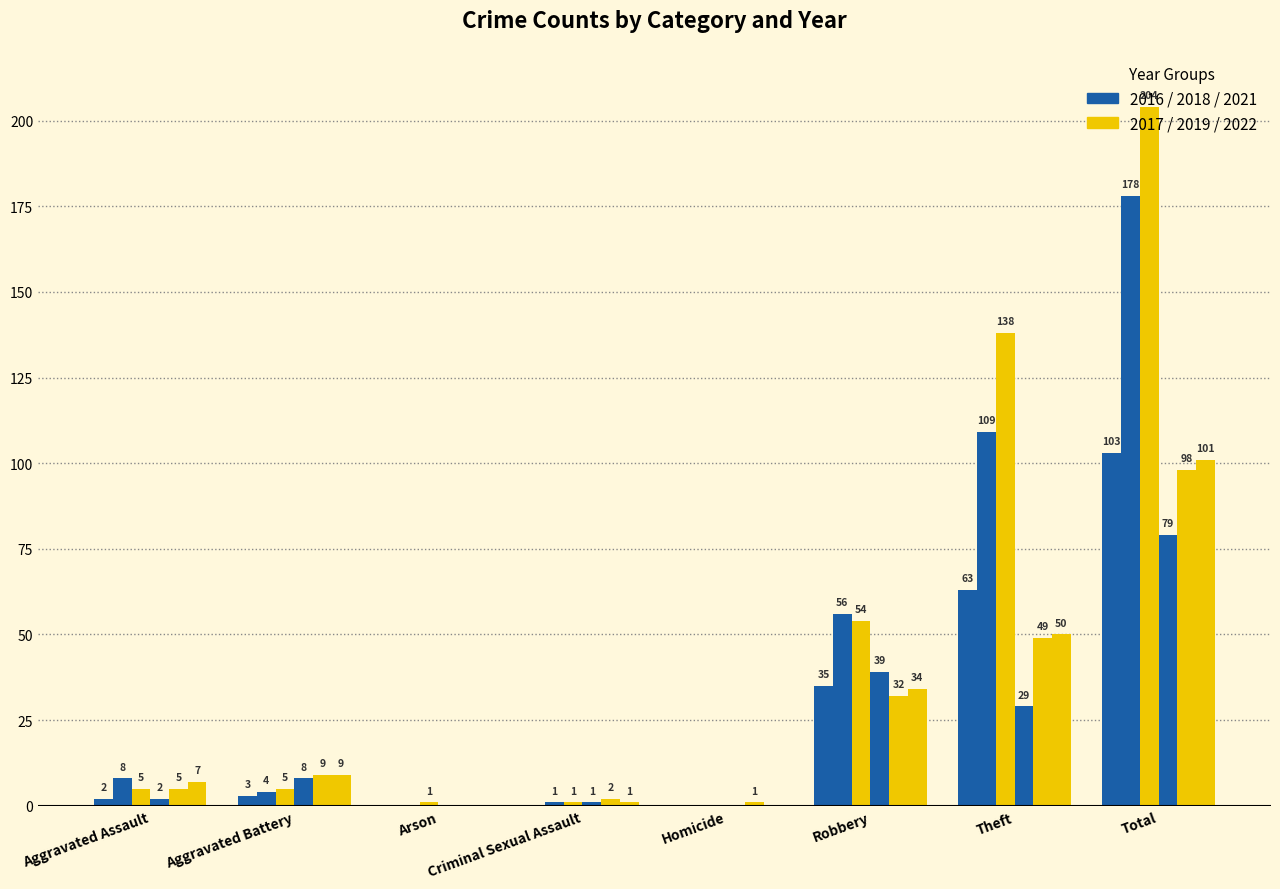

At which category does the chart reach its peak across all series?

Total